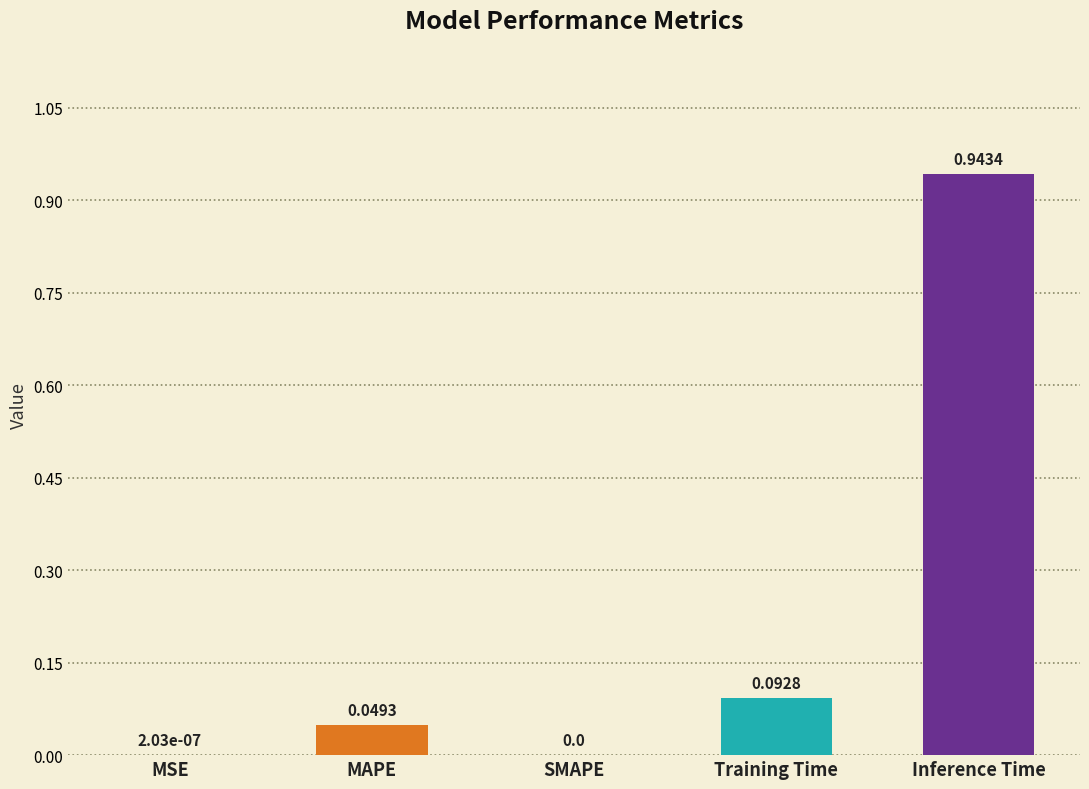

Are the bars horizontal?

No